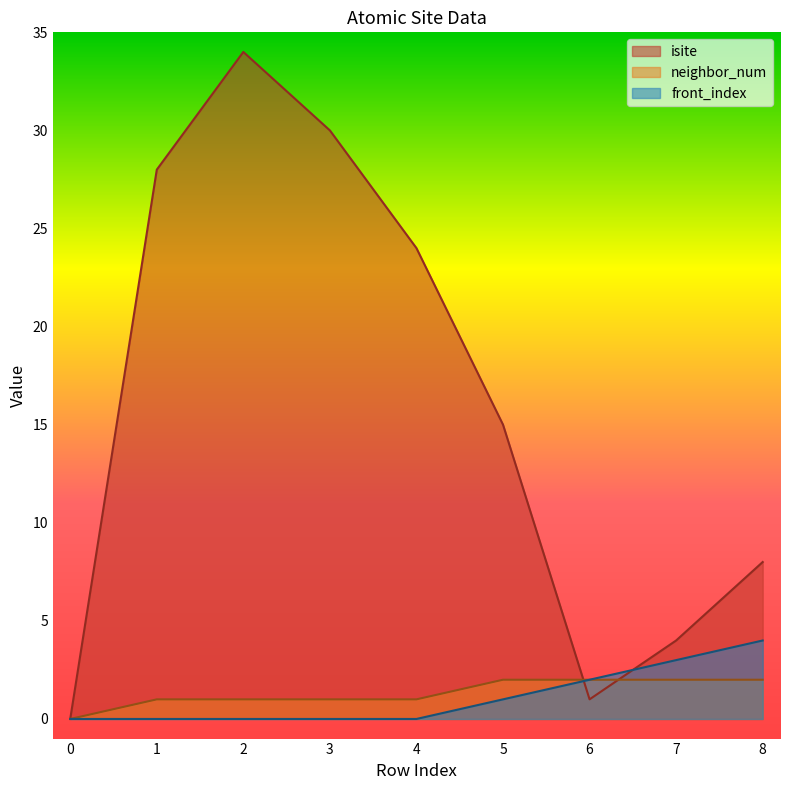

What value does the isite series have at 2, to the nearest 10?

30